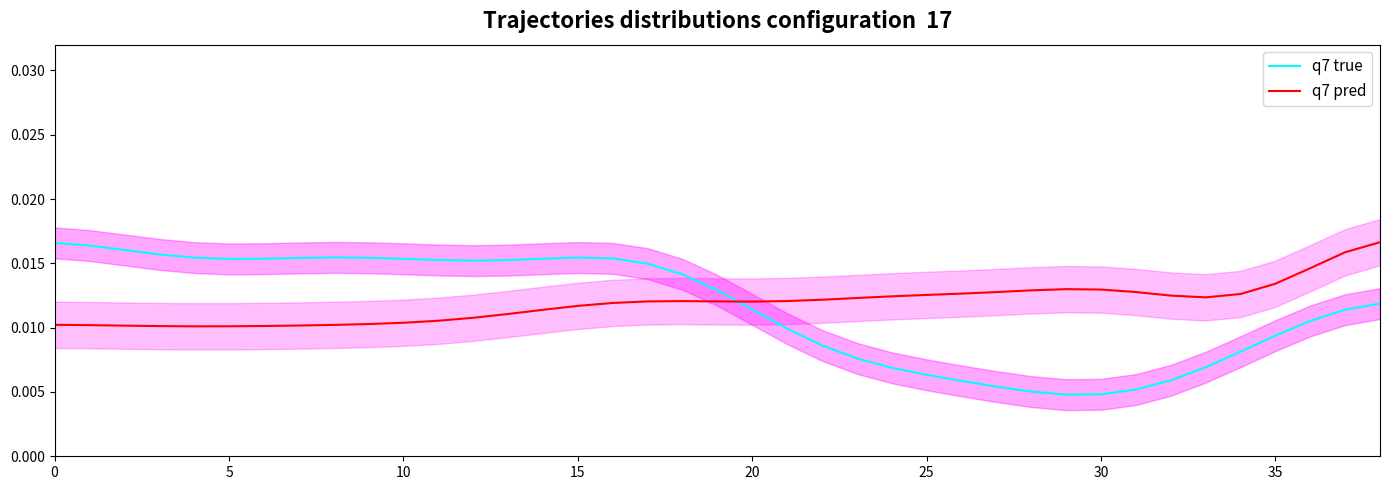

In q7 true, how many points are lower than both neighbors (excluding endpoints)?

3